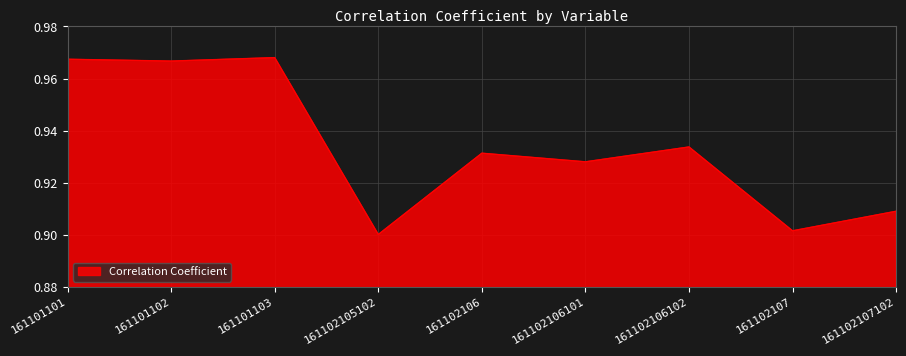

What position from the right is 161102107102?

1